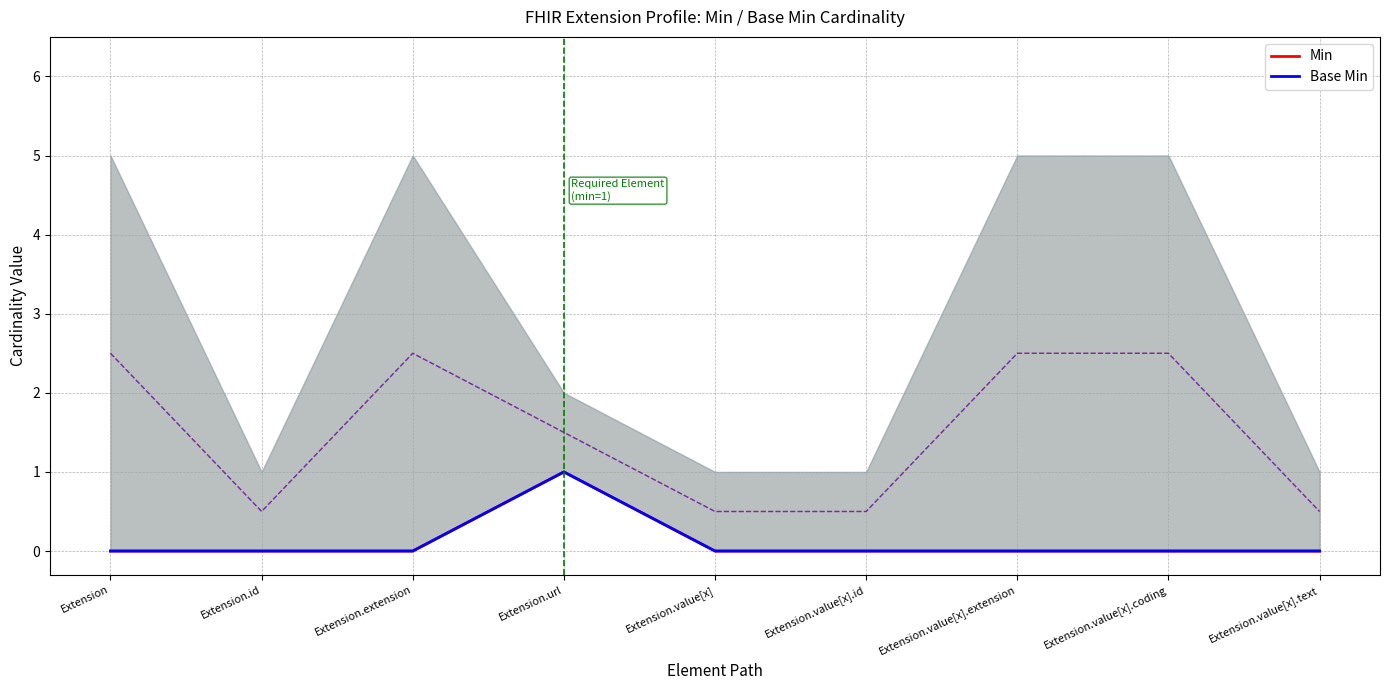

Between Extension and Extension.value[x].extension, which is larger?

Extension